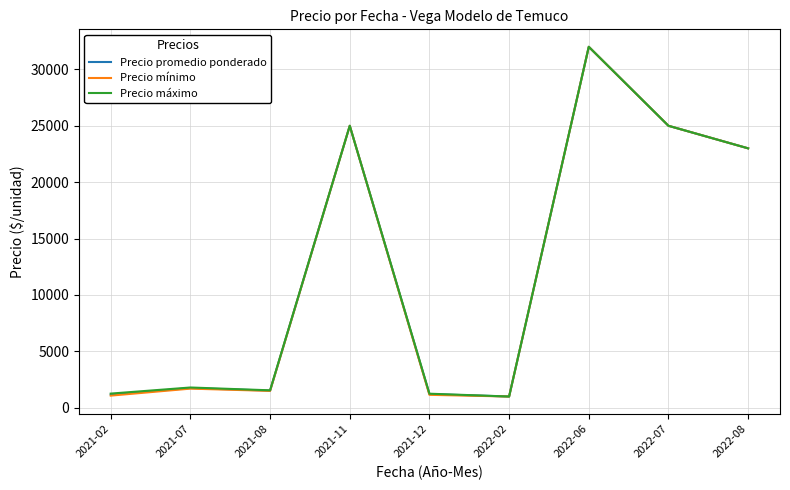

List the series in order of their overall mean, lowest first.

Precio mínimo, Precio promedio ponderado, Precio máximo